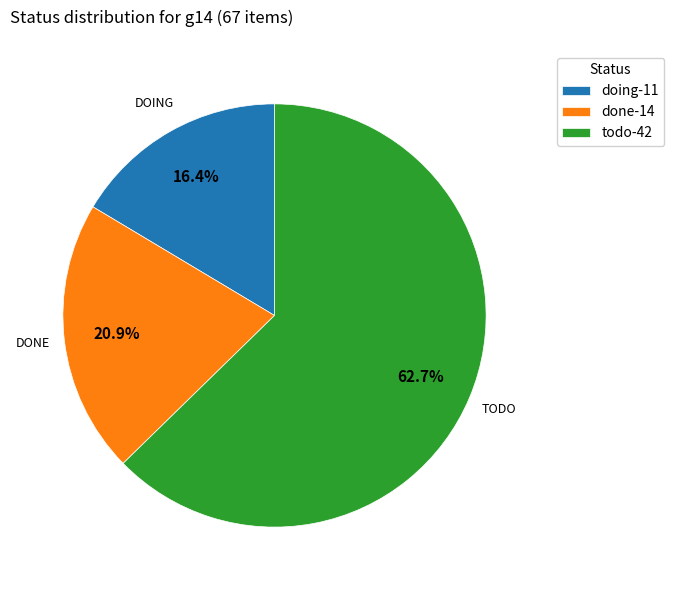

How much of the chart is everything except doing?

83.6%